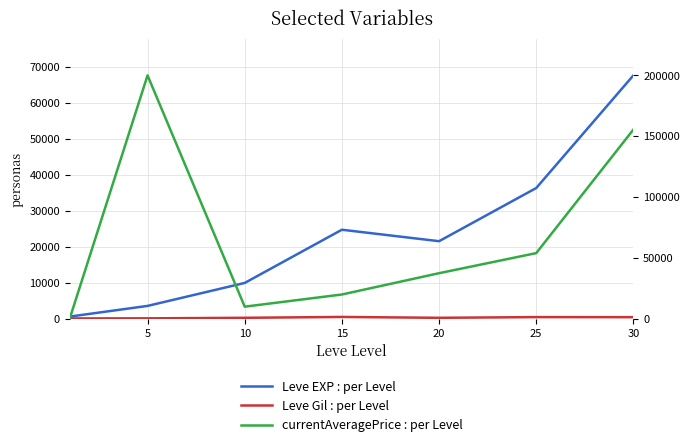

The value of Leve Gil : per Level at 20 is 290. True or false?

True